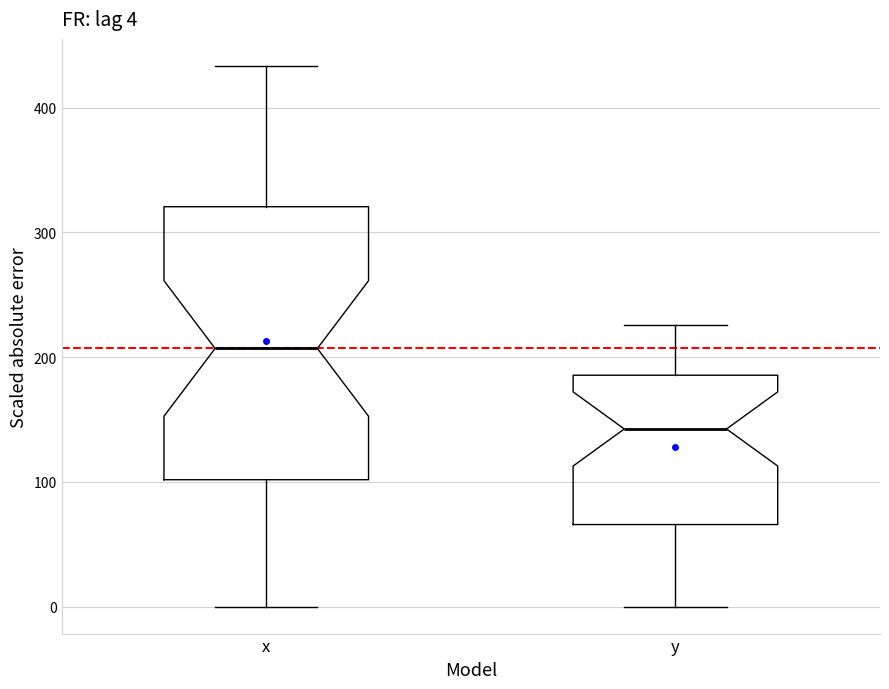

Which box has the lowest median line?

y